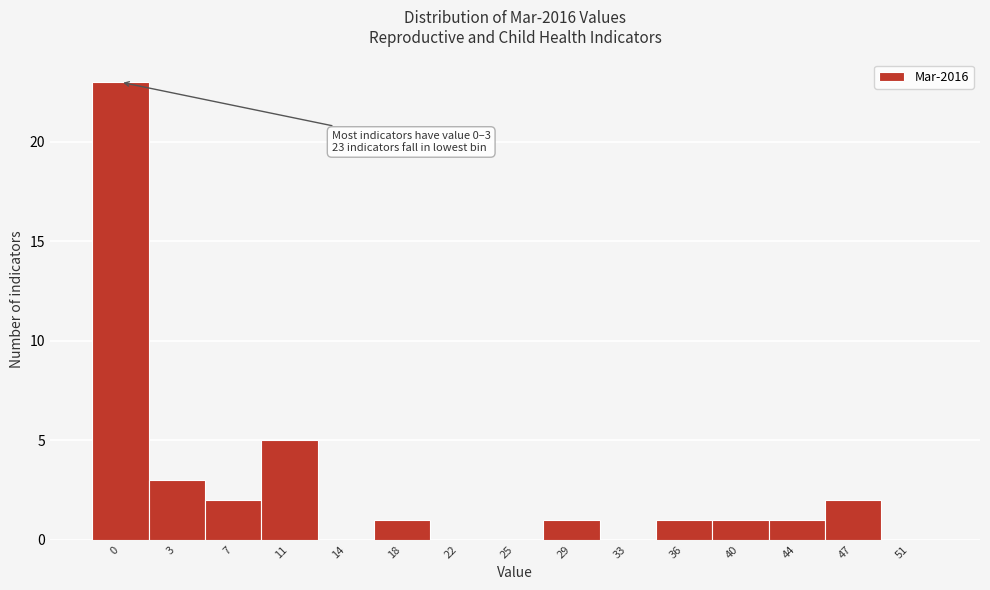

Reading left to right, what are all the values shown in this chart?

0=23	3=3	7=2	11=5	14=0	18=1	22=0	25=0	29=1	33=0	36=1	40=1	44=1	47=2	51=0